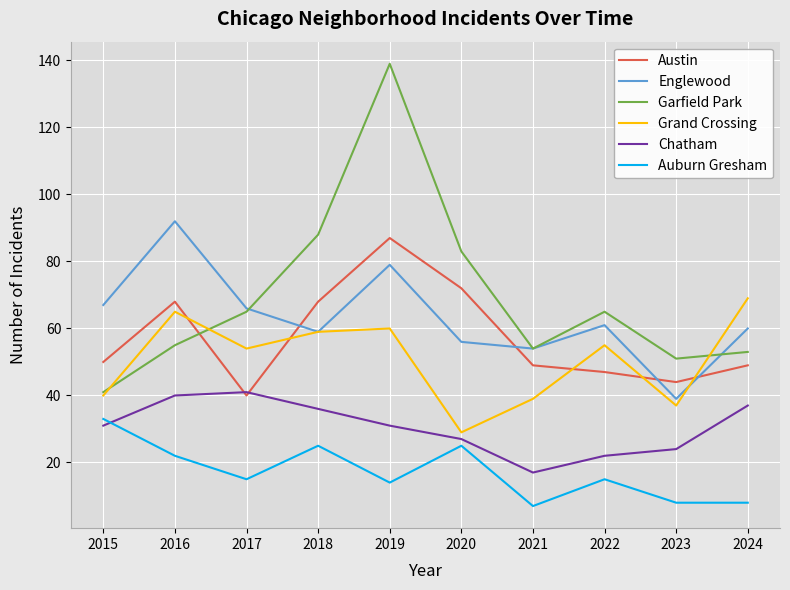

The value of Garfield Park at 2017 is 65. True or false?

True